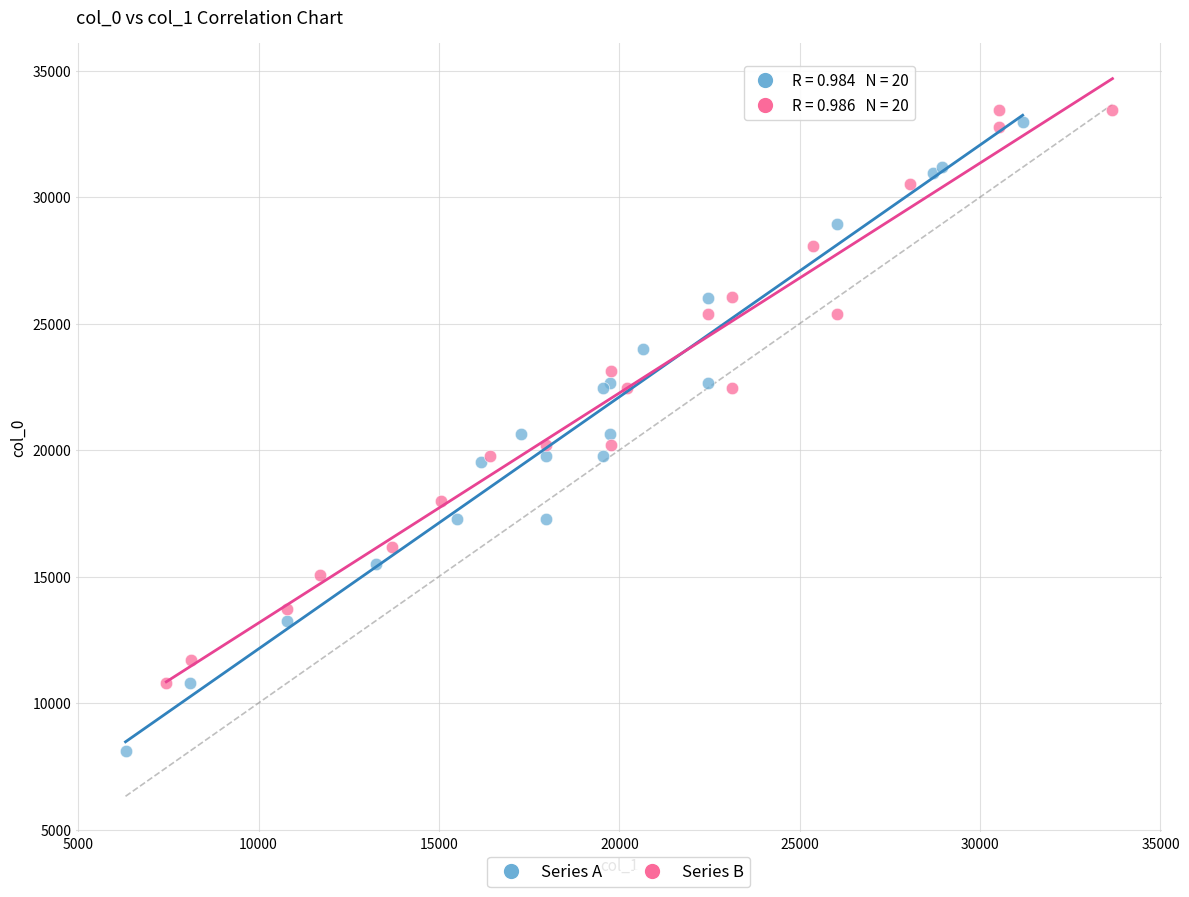

What are all the series names shown in the legend?

Series A, Series B